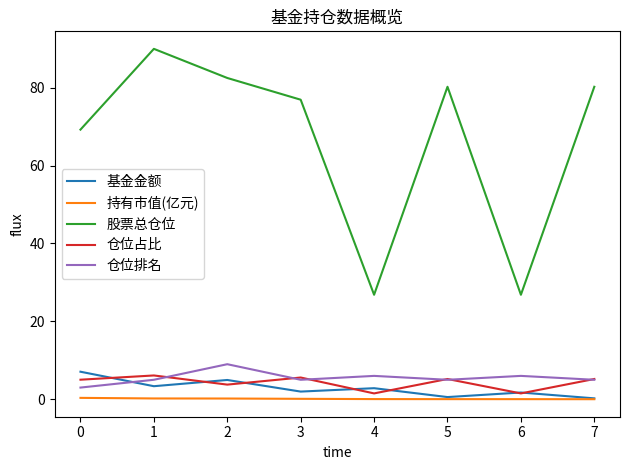

At how many categories does at least one series exceed 75?

5